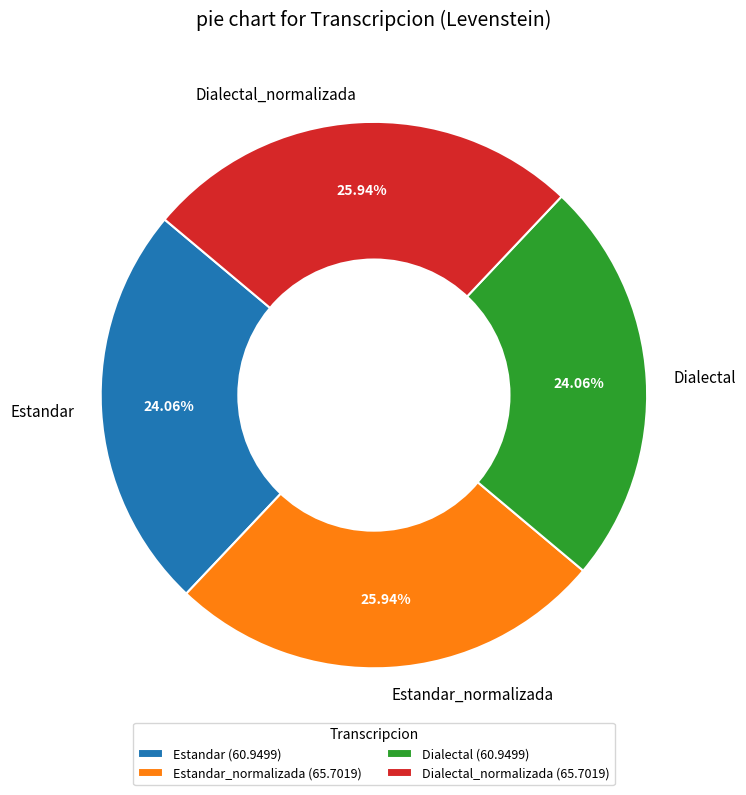

How many slices are in this pie chart?

4